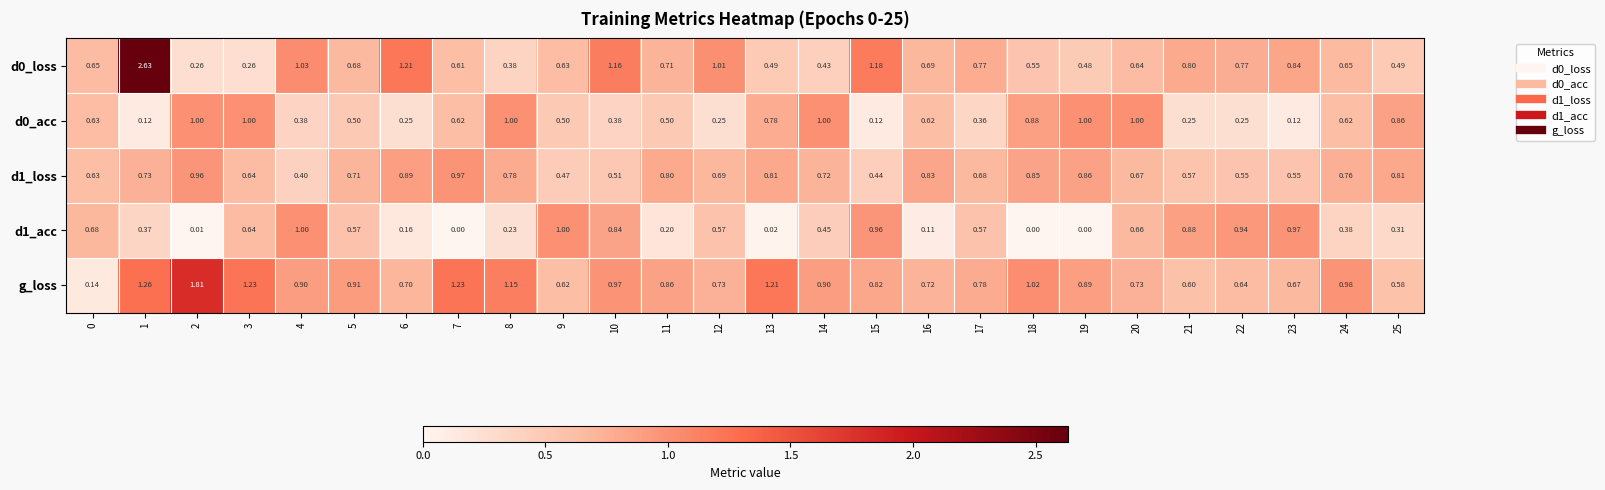

How many categories are shown in the chart?

26